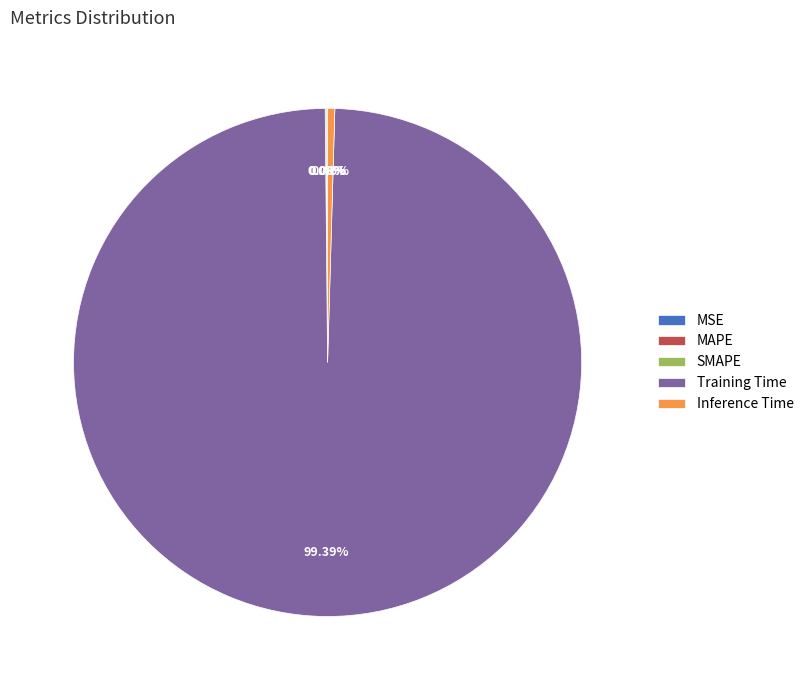

Does any single category account for the majority?

Yes